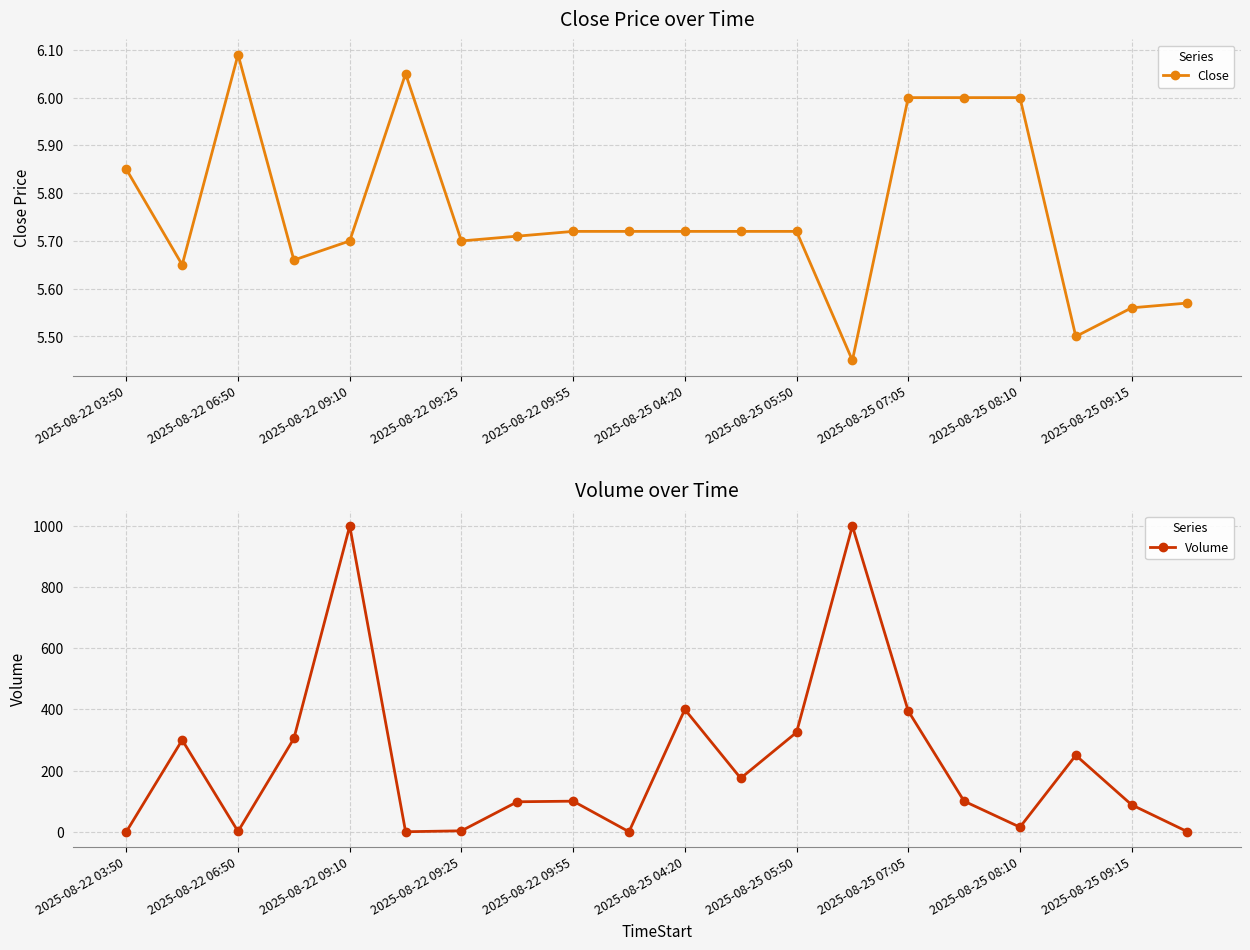

True or false: Volume has more than 2 points higher than both neighbors.

True